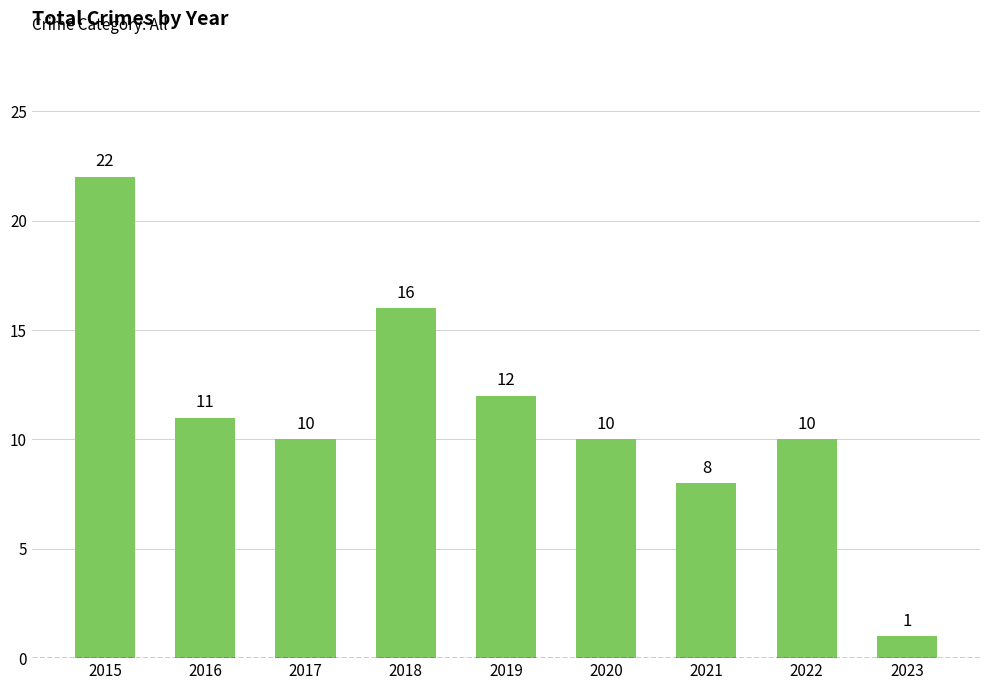

What is the value of the 6th bar from the left?

10